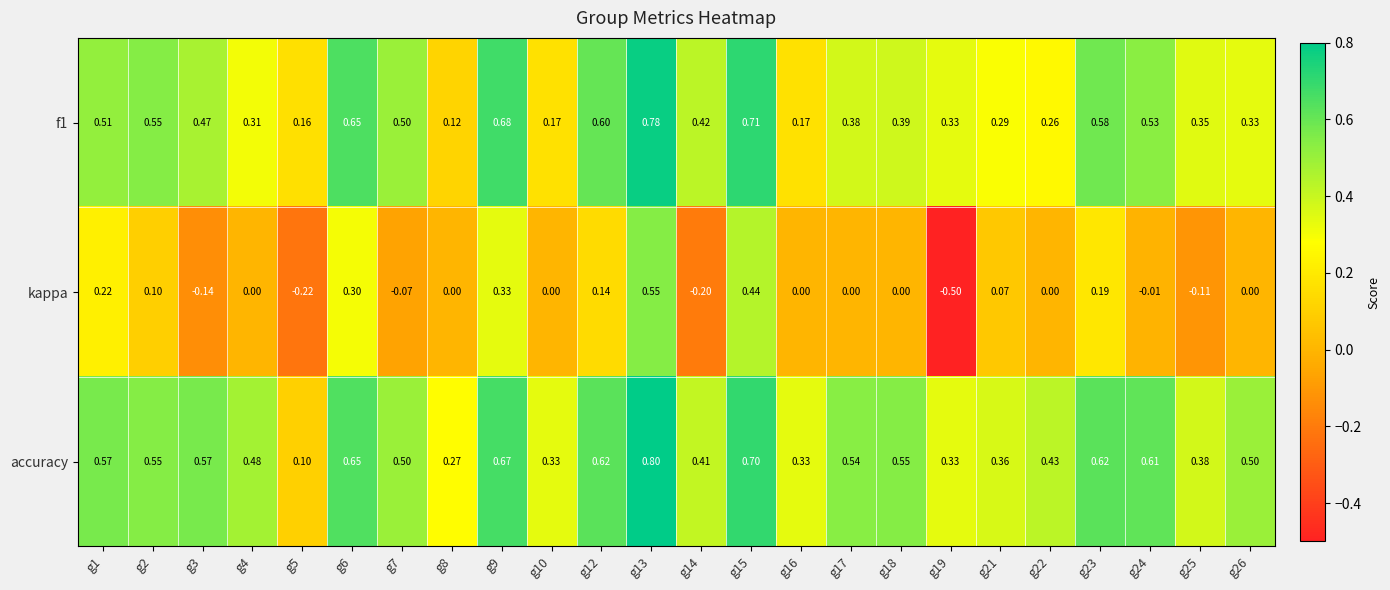

Which series has the largest range (max minus min)?

kappa